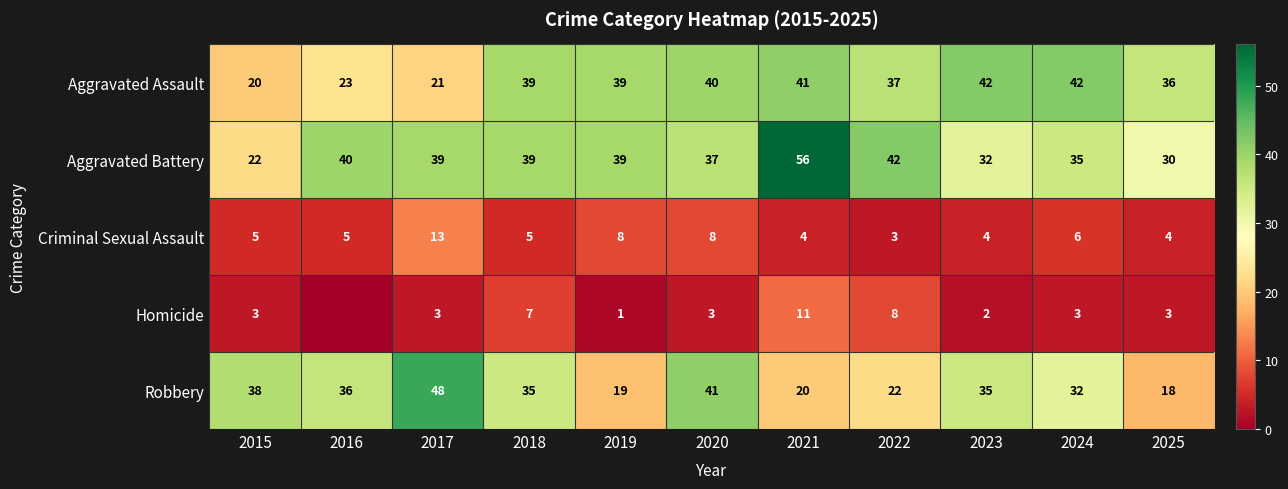

At 2020, list the series in order from largest to smallest.

Robbery, Aggravated Assault, Aggravated Battery, Criminal Sexual Assault, Homicide